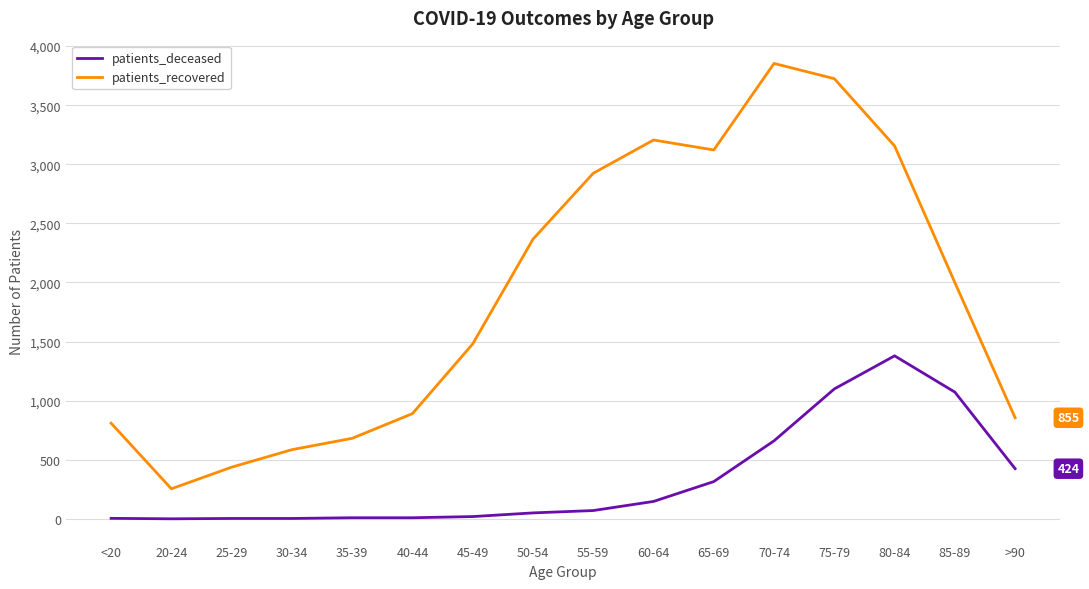

What is the total value across all series at 75-79?

4823